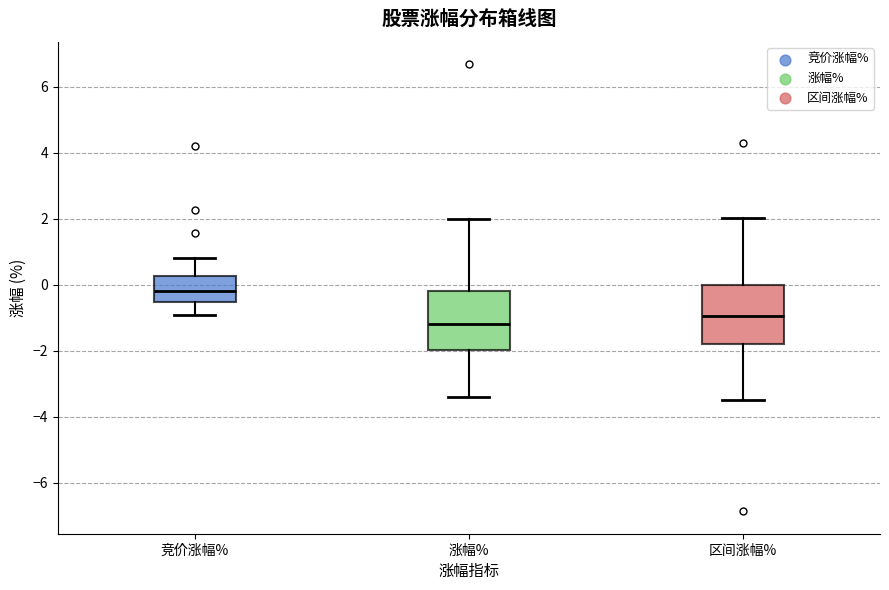

Where does the median line of the box for 区间涨幅% sit on the y-axis? The values are not printed on the chart, so give them approximately, as read against the axis.

-1.0